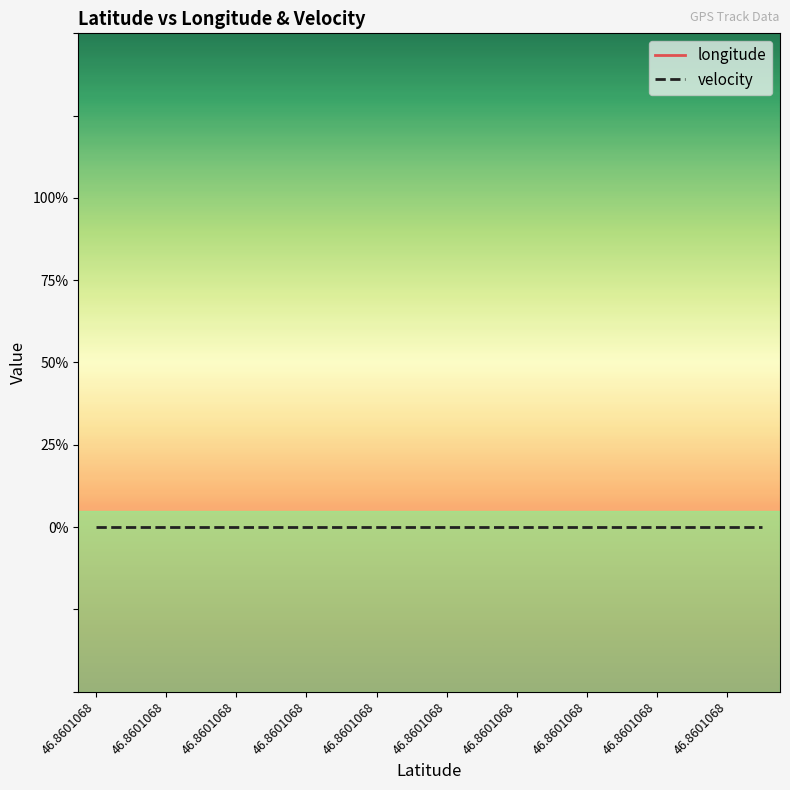

Is this an area chart (filled region under the line)?

No